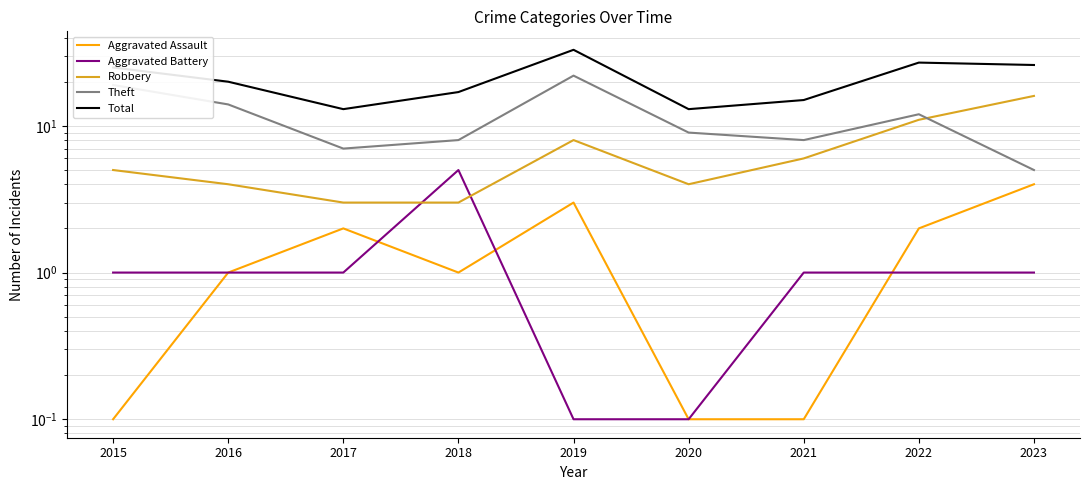

True or false: Theft and Aggravated Battery intersect in this chart.

False